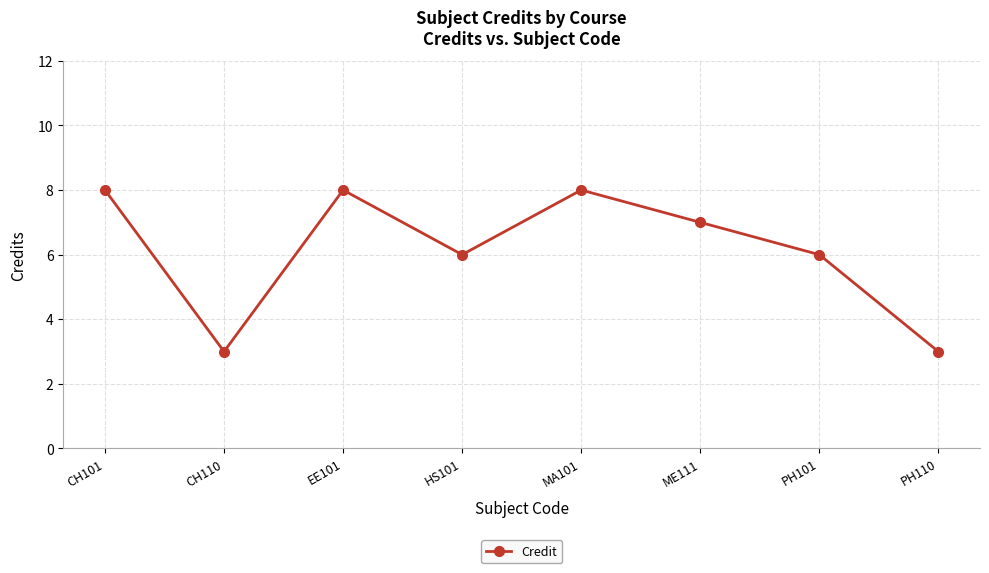

What is the value of the 5th point from the left?

8